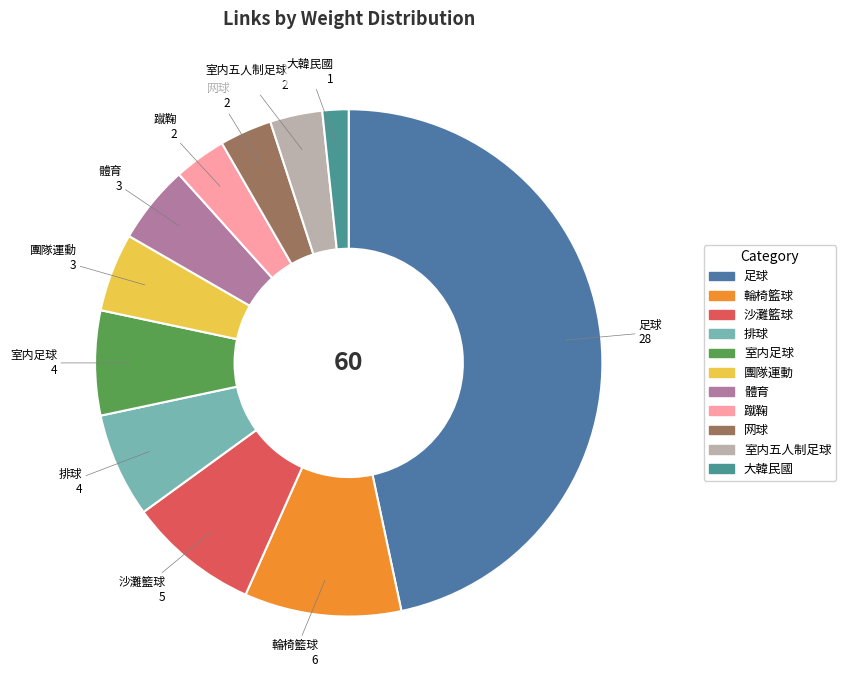

Is the sum of 排球 and 室内足球 greater than half?

No